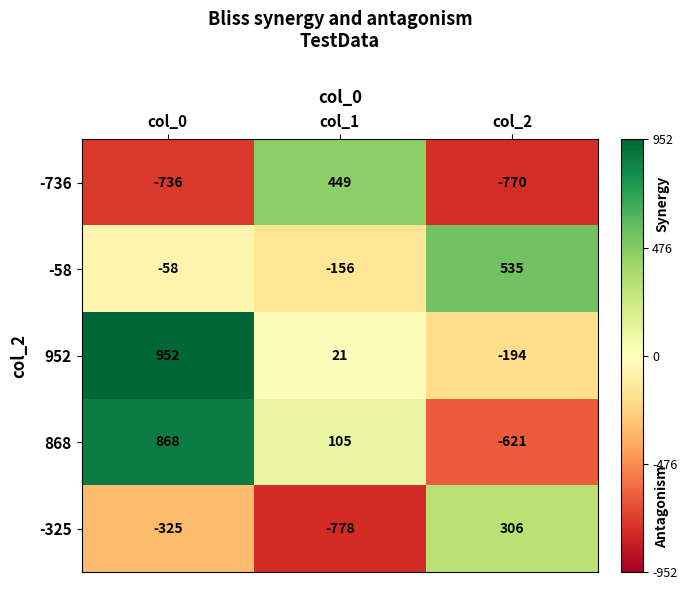

The value of -325 at col_0 is -325. True or false?

True